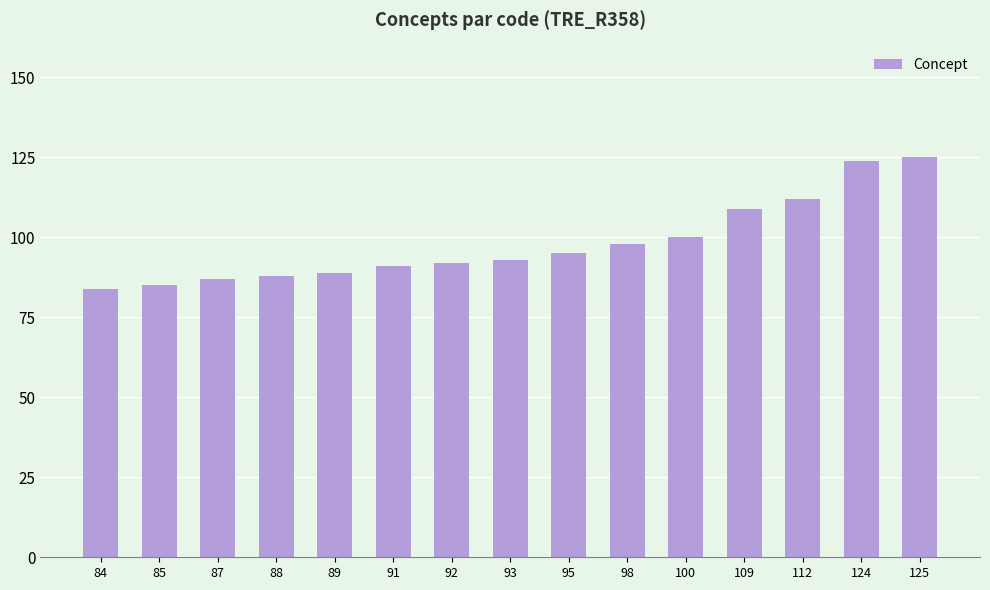

The chart shows a value of 30 at 88. True or false?

False